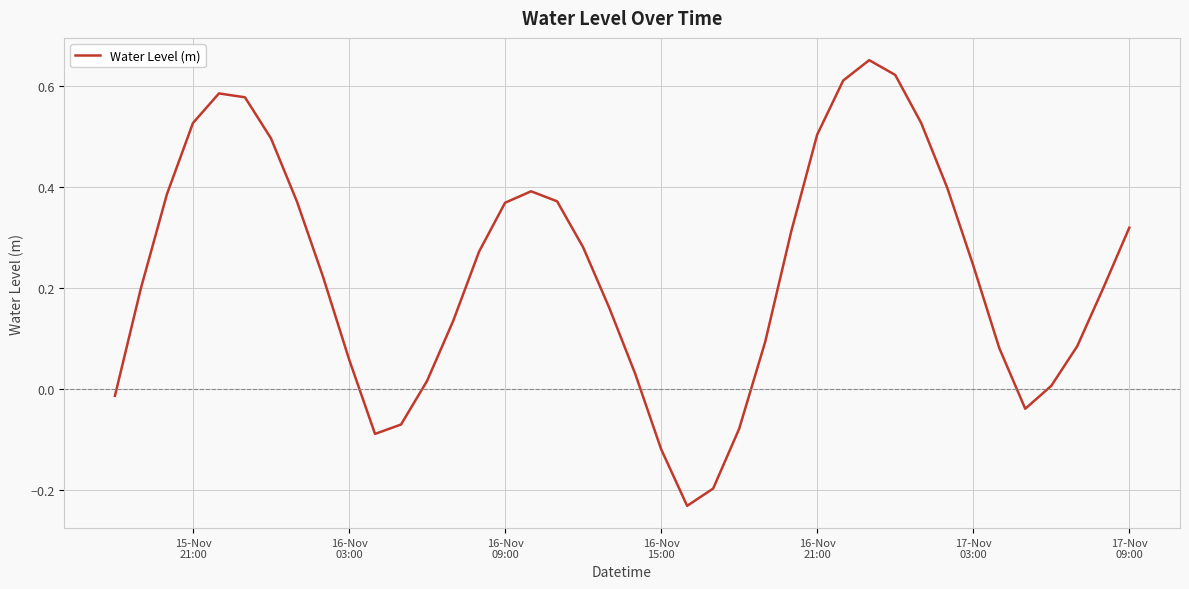

What is the difference between the maximum and minimum values?

0.9